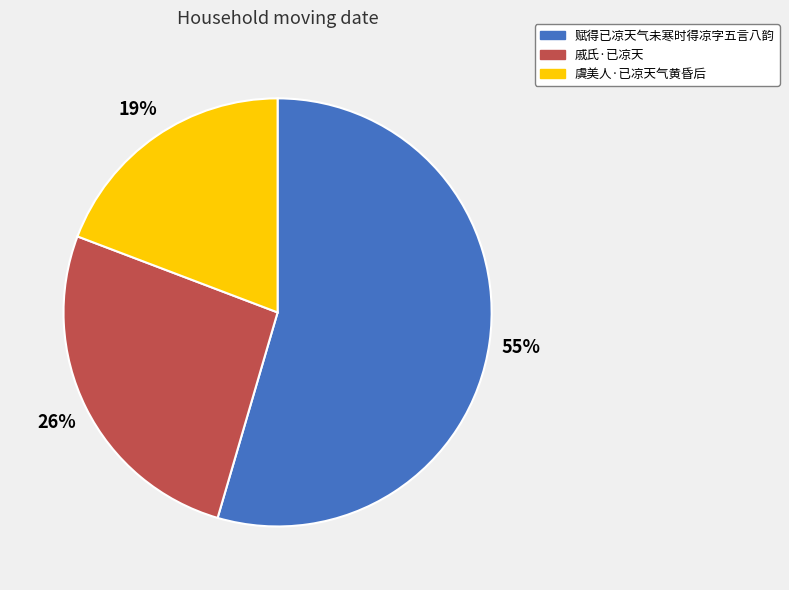

Which category has the biggest portion of the pie?

赋得已凉天气未寒时得凉字五言八韵